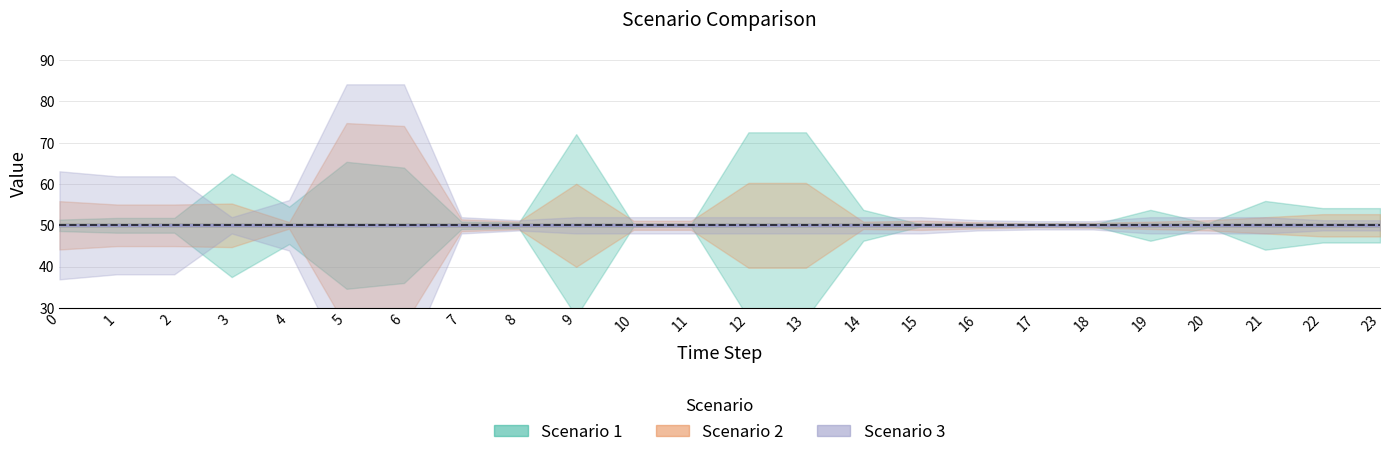

How many lines are shown in the chart?

3